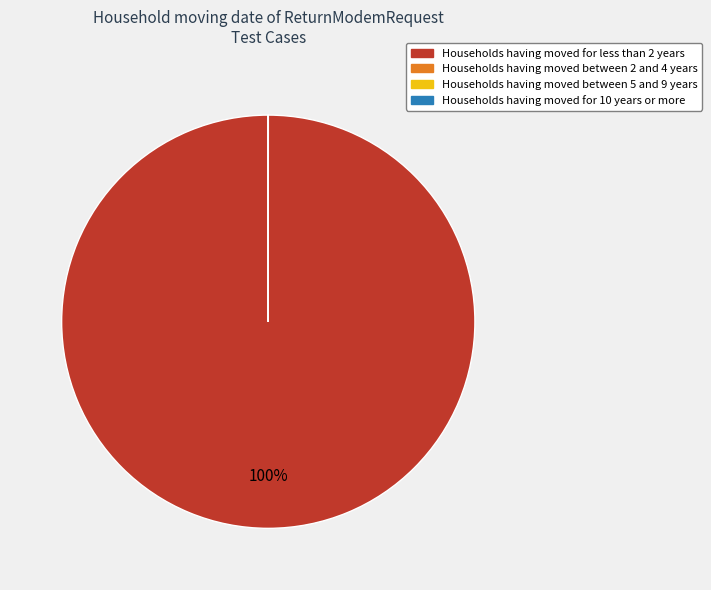

Is there any slice that represents more than half of the pie?

Yes